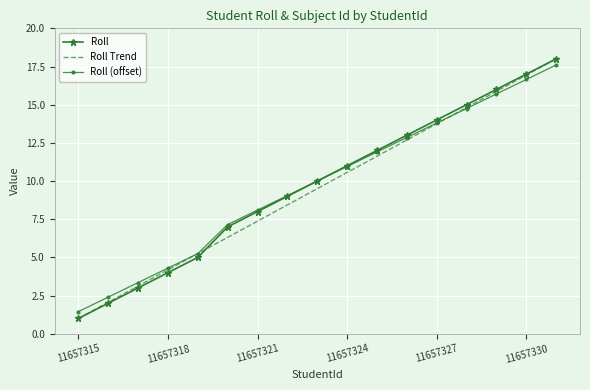

How many series are shown in this chart?

3